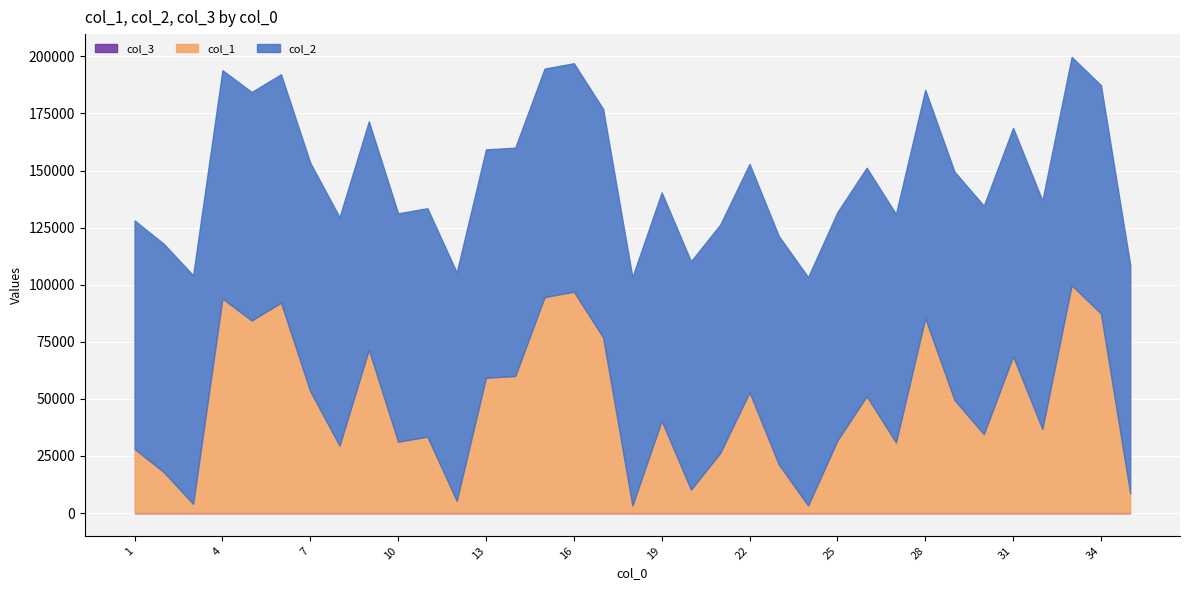

What is the greatest value displayed?

100093